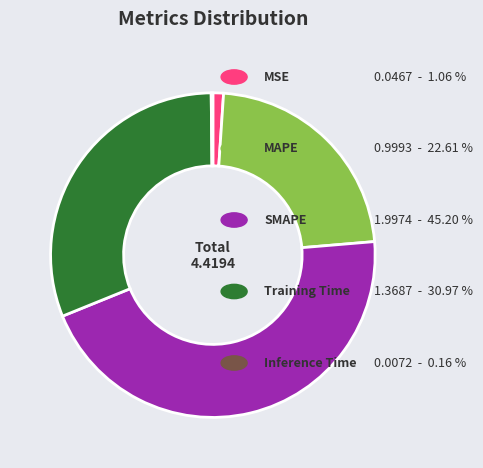

Does any single category account for the majority?

No